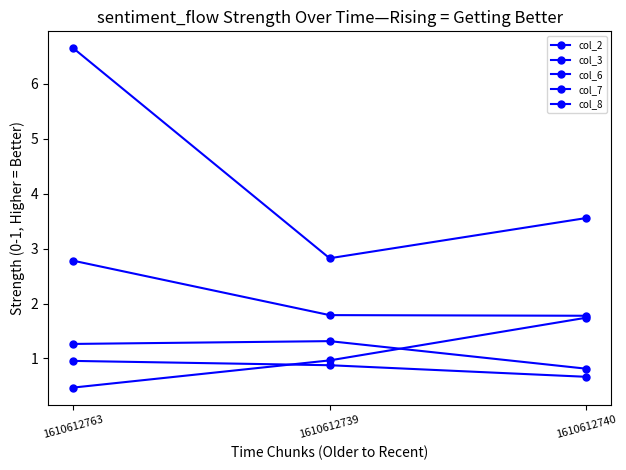

What value does the col_3 series have at 1610612763?

6.6